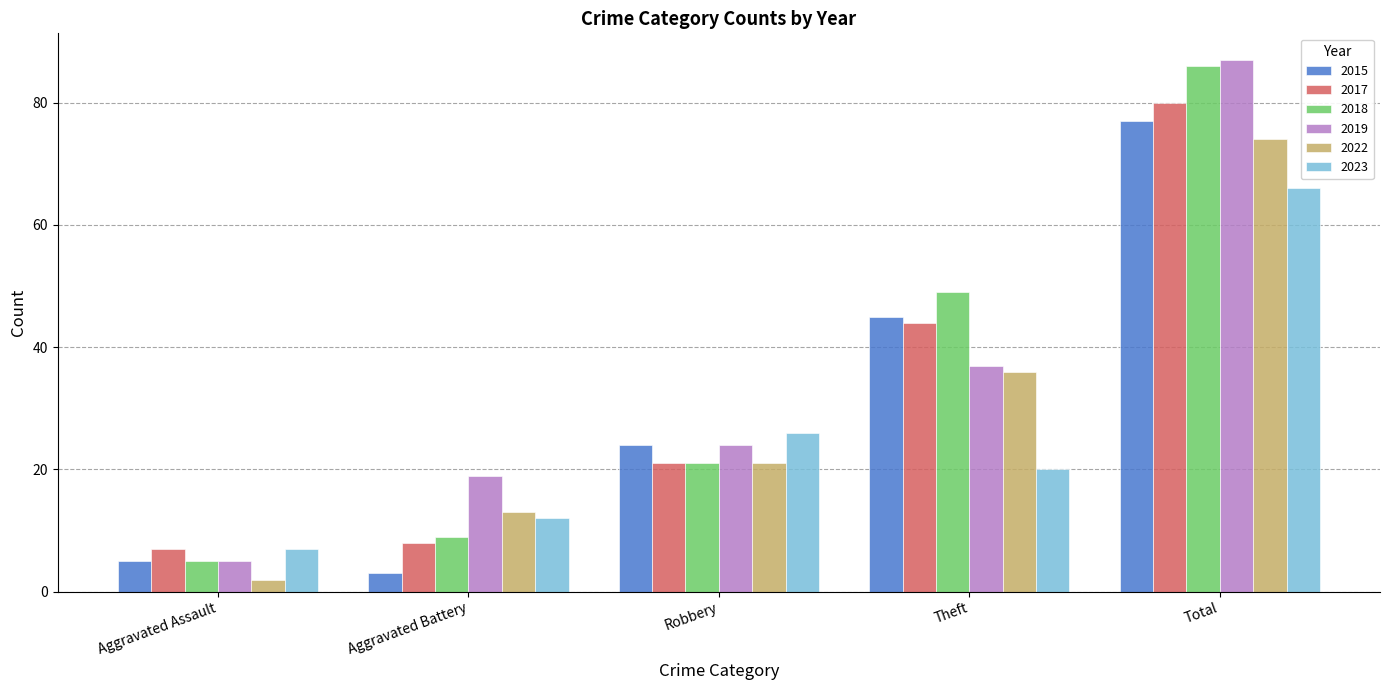

Where is 2022 nearest to the value 38?

Theft